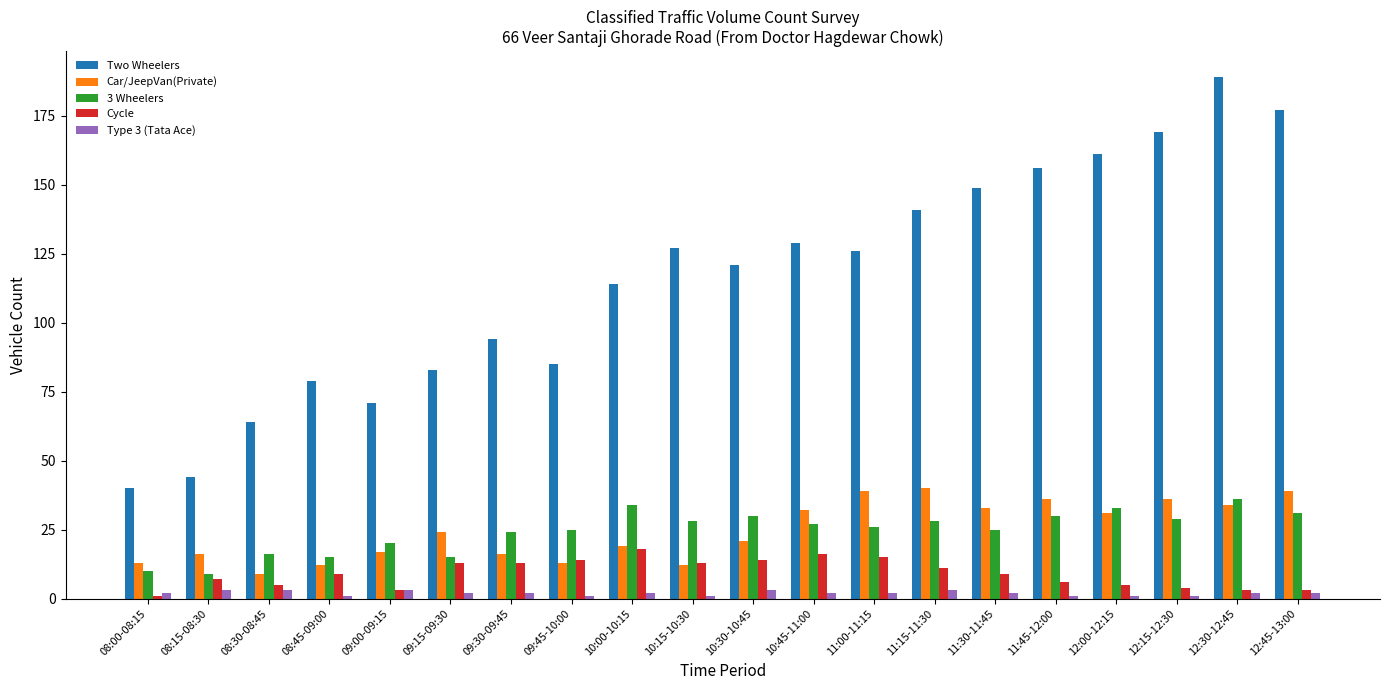

True or false: Car/JeepVan(Private) has a value of 5 at 08:45-09:00.

False